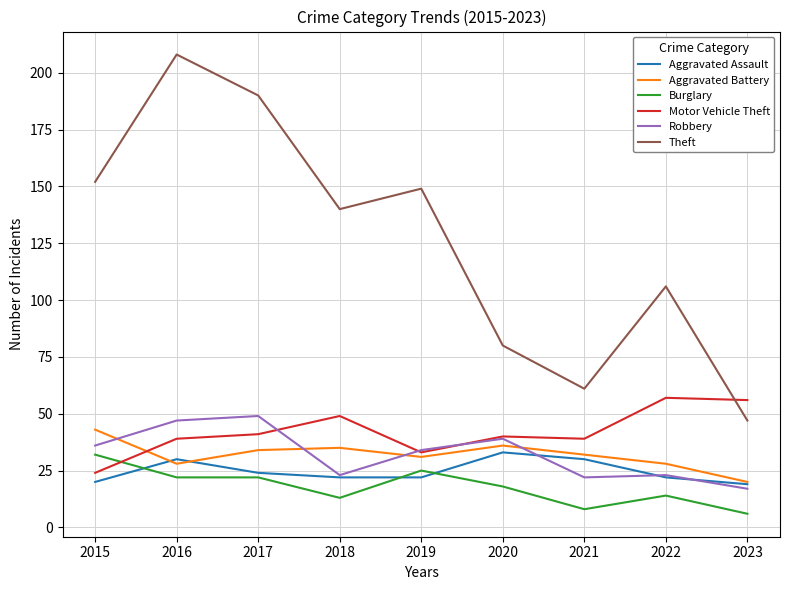

In Aggravated Assault, how many points are higher than both neighbors (excluding endpoints)?

2